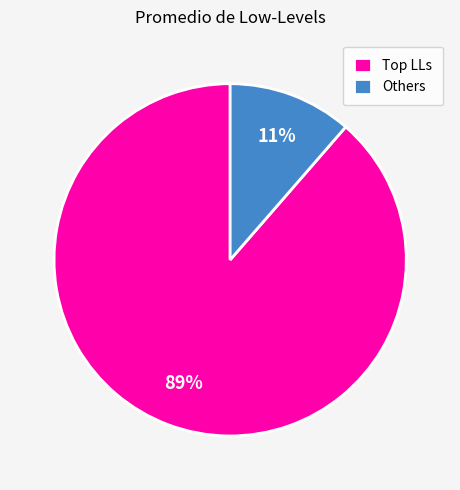

Is it true that Others is 21% of the pie?

False